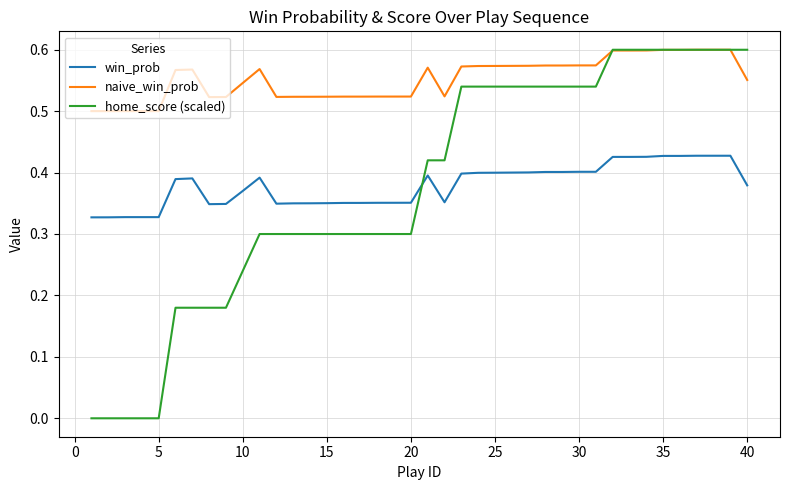

True or false: home_score (scaled) and win_prob cross at least once.

True